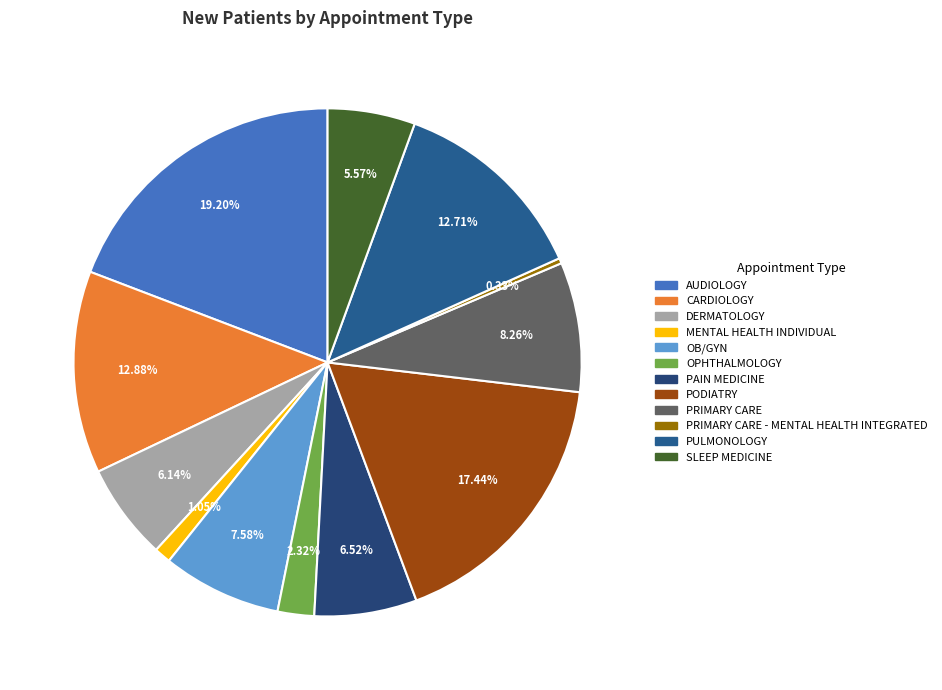

Count the number of slices in the pie.

12